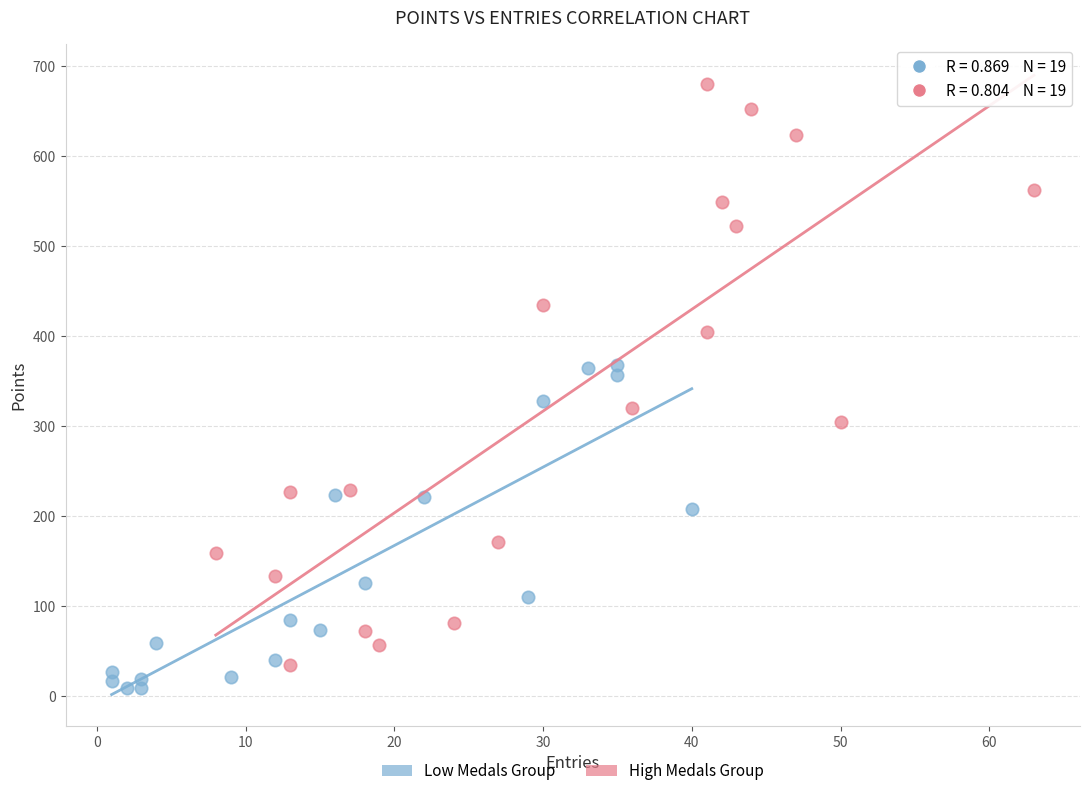

Which series reaches the maximum Y coordinate?

High Medals Group